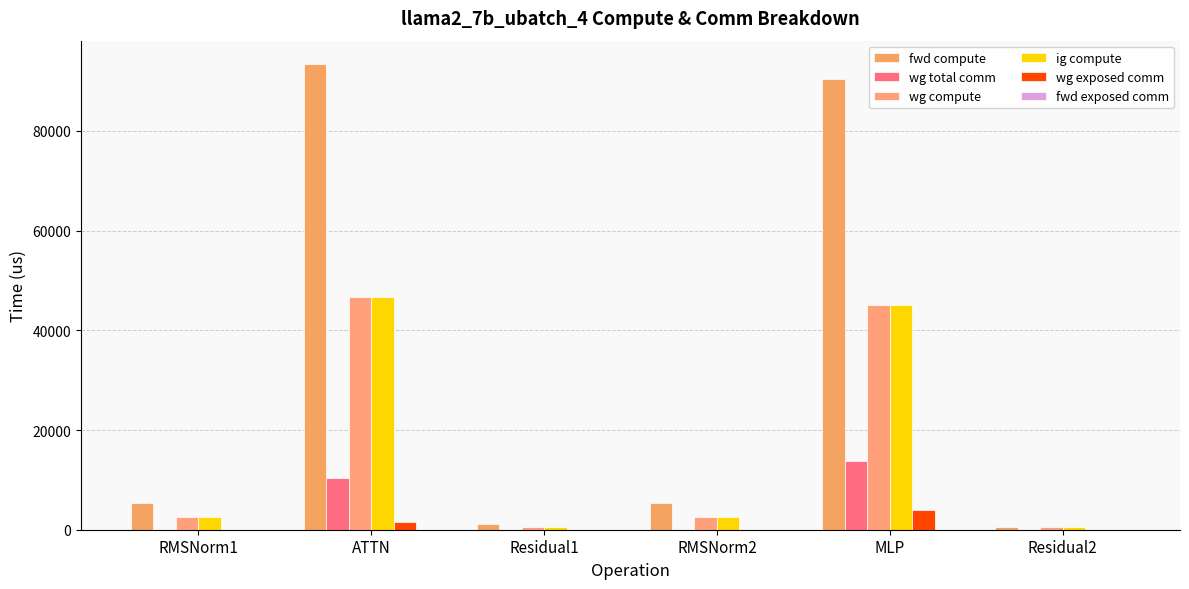

Are the bars grouped side by side (vs. stacked)?

Yes